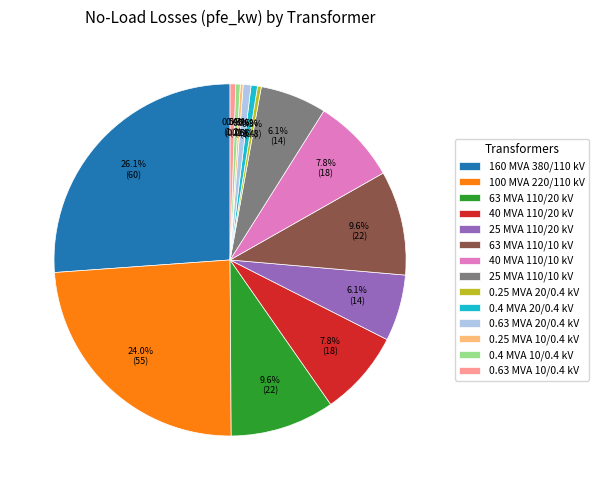

Does any single category account for the majority?

No